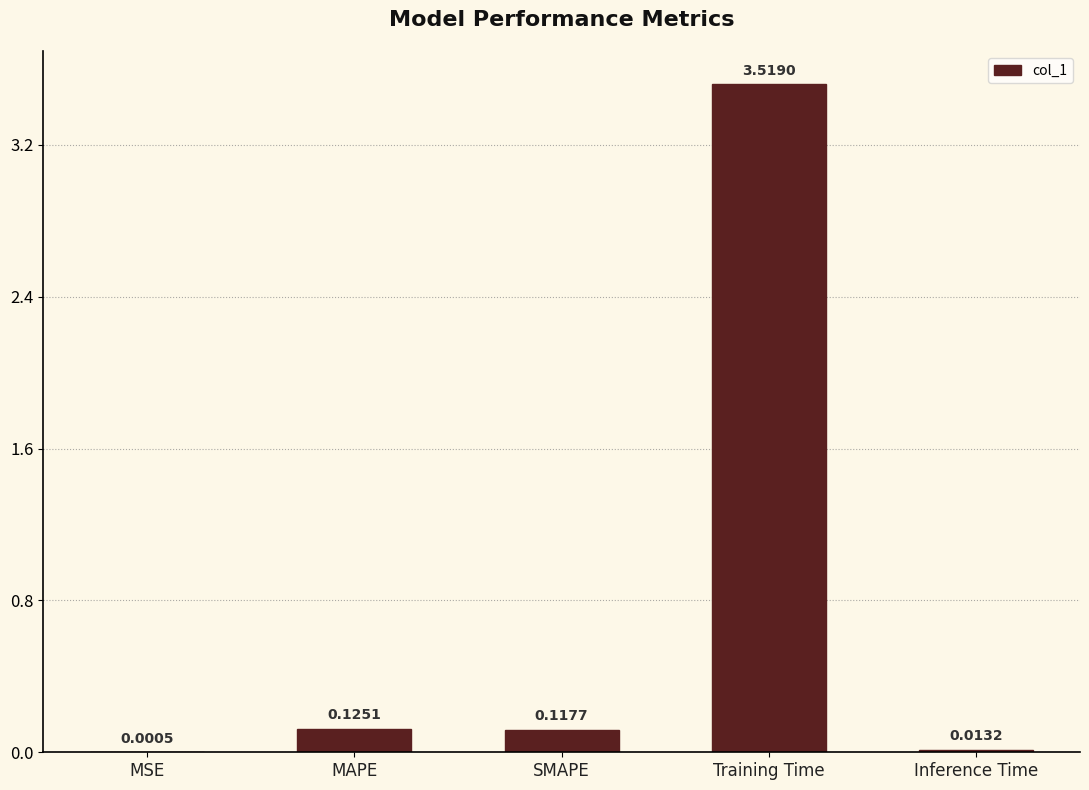

What is the change in value from SMAPE to Training Time?

+3.4